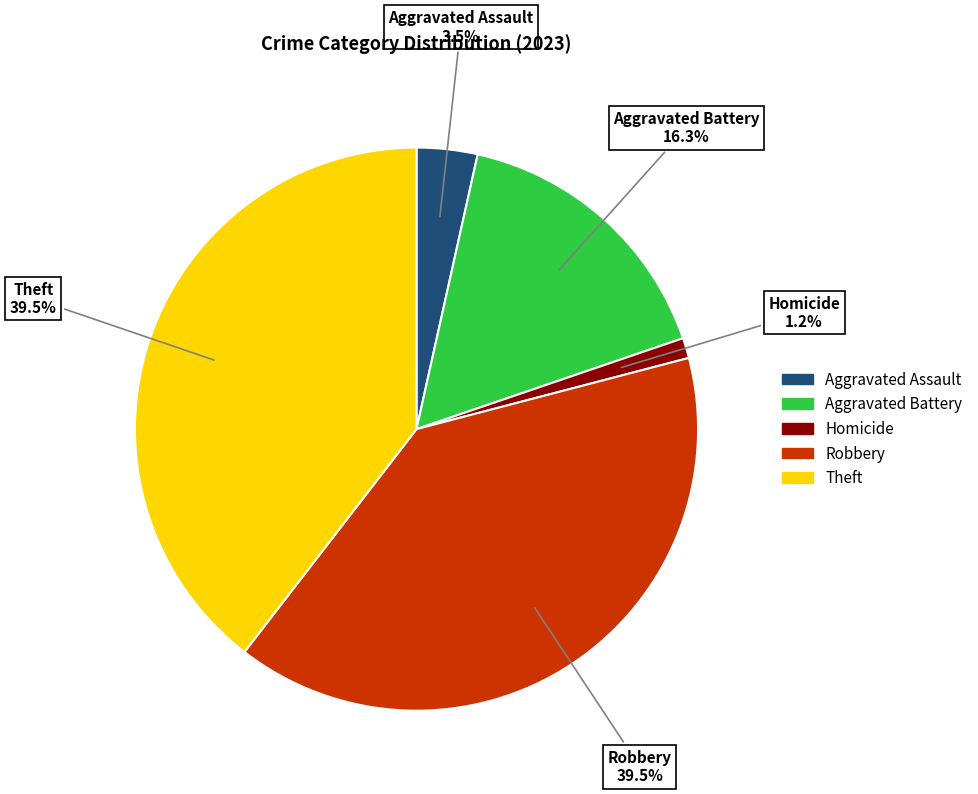

Is there a majority slice in this chart?

No